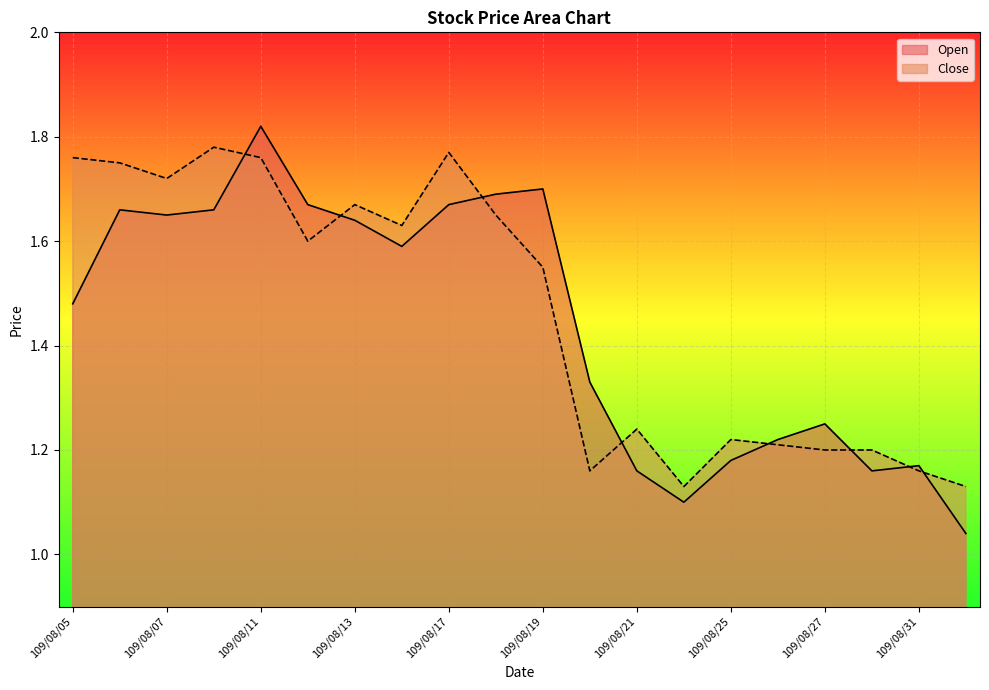

List the labels in order of Open value, largest first.

109/08/11, 109/08/19, 109/08/18, 109/08/12, 109/08/17, 109/08/06, 109/08/10, 109/08/07, 109/08/13, 109/08/14, 109/08/05, 109/08/20, 109/08/27, 109/08/26, 109/08/25, 109/08/31, 109/08/21, 109/08/28, 109/08/24, 109/09/01